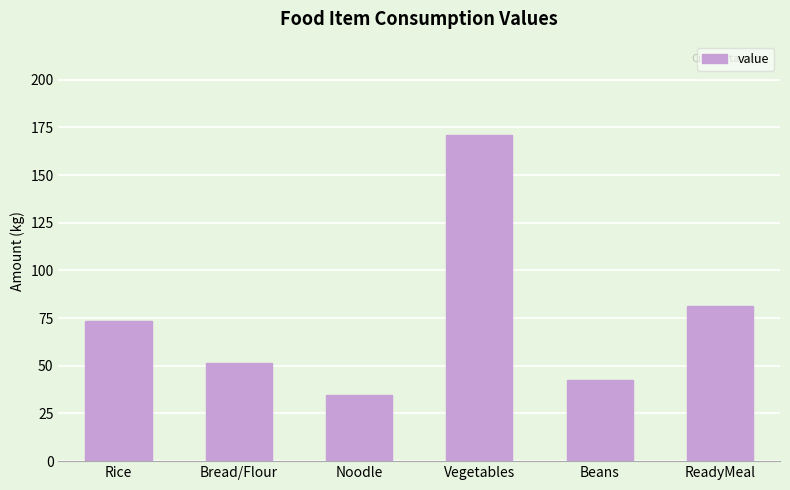

Where is the data nearest to the value 102?

ReadyMeal